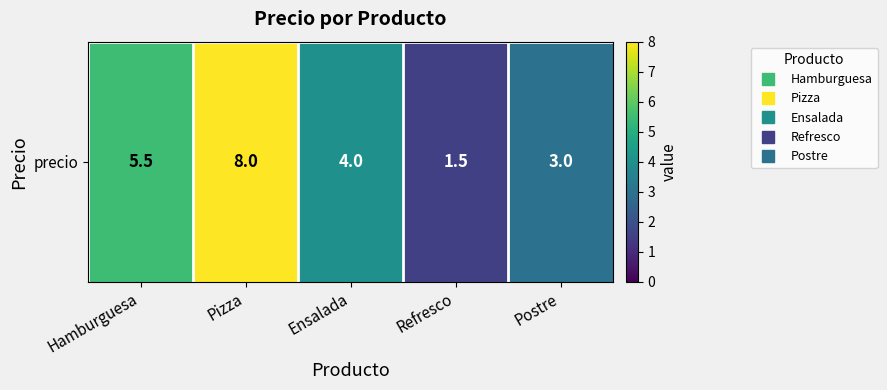

At which label is the value closest to 4?

Ensalada